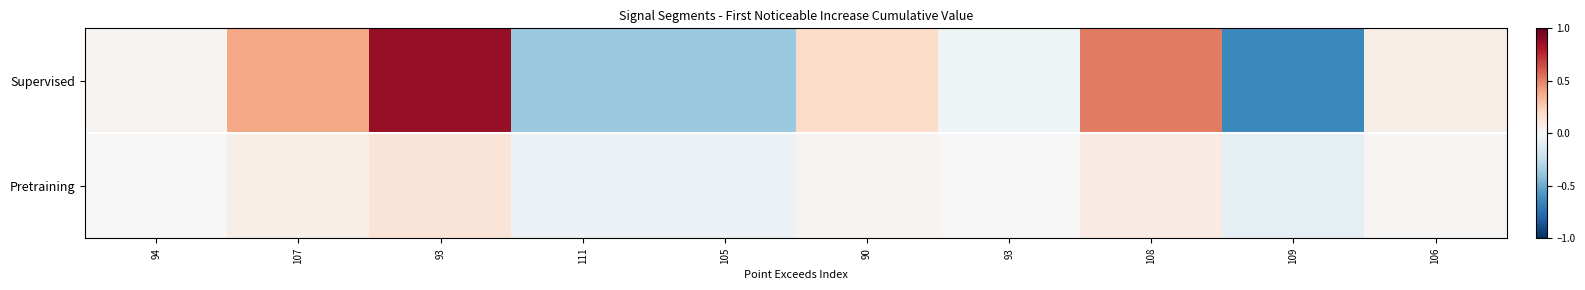

How many categories are shown in the chart?

10